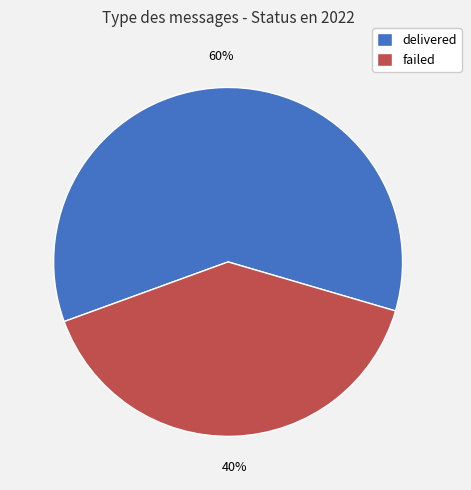

Which has a higher value, delivered or failed?

delivered